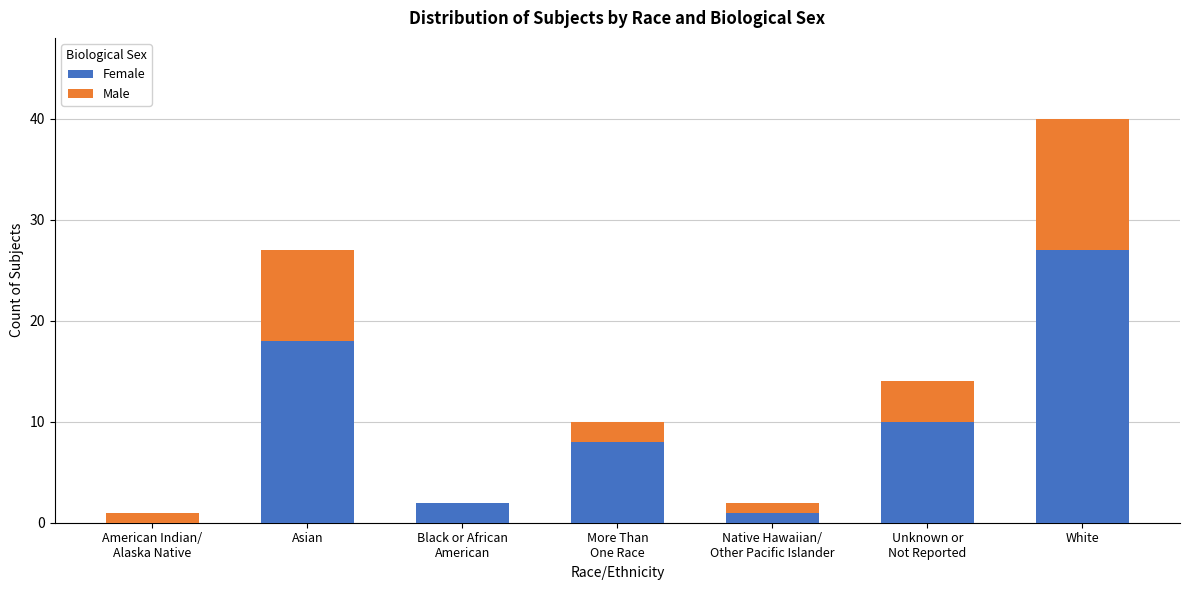

True or false: Female has a value of 43 at White.

False